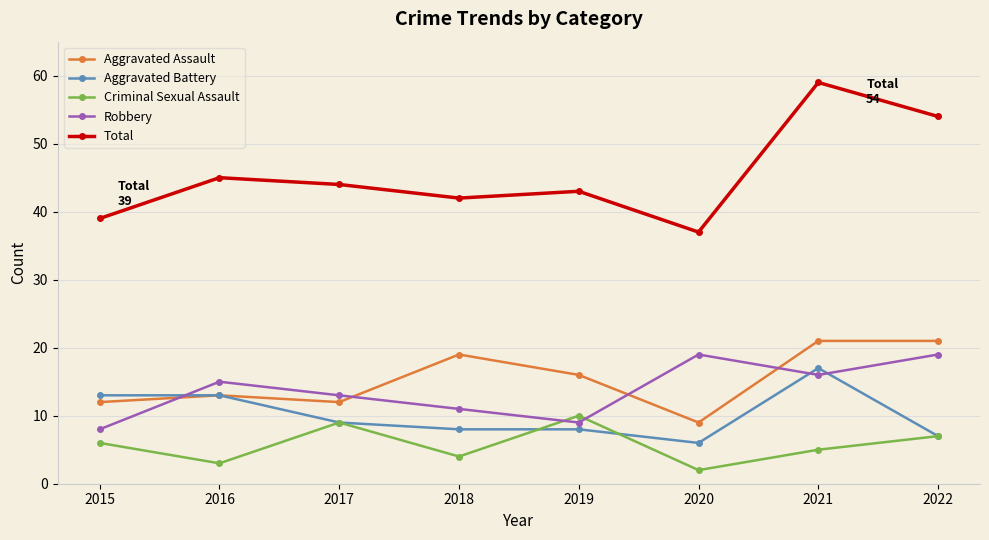

Reading left to right, list all the values displayed in this chart.

Aggravated Assault: 2015=12	2016=13	2017=12	2018=19	2019=16	2020=9	2021=21	2022=21
Aggravated Battery: 2015=13	2016=13	2017=9	2018=8	2019=8	2020=6	2021=17	2022=7
Criminal Sexual Assault: 2015=6	2016=3	2017=9	2018=4	2019=10	2020=2	2021=5	2022=7
Robbery: 2015=8	2016=15	2017=13	2018=11	2019=9	2020=19	2021=16	2022=19
Total: 2015=39	2016=45	2017=44	2018=42	2019=43	2020=37	2021=59	2022=54